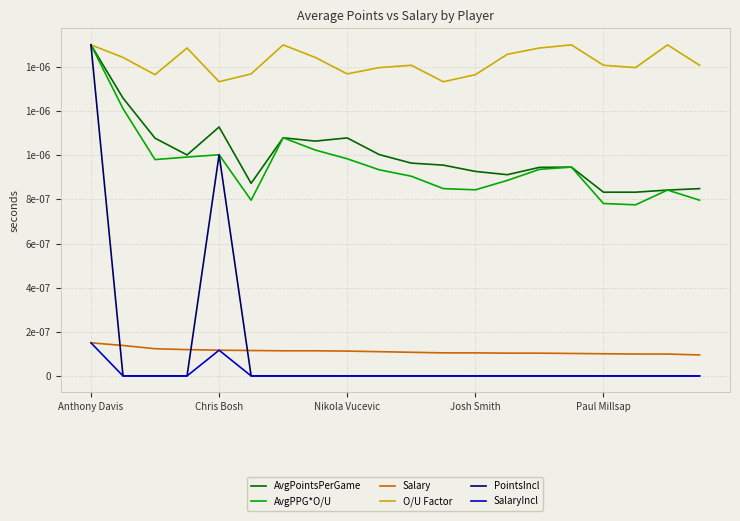

What are all the series names shown in the legend?

AvgPointsPerGame, AvgPPG*O/U, Salary, O/U Factor, PointsIncl, SalaryIncl